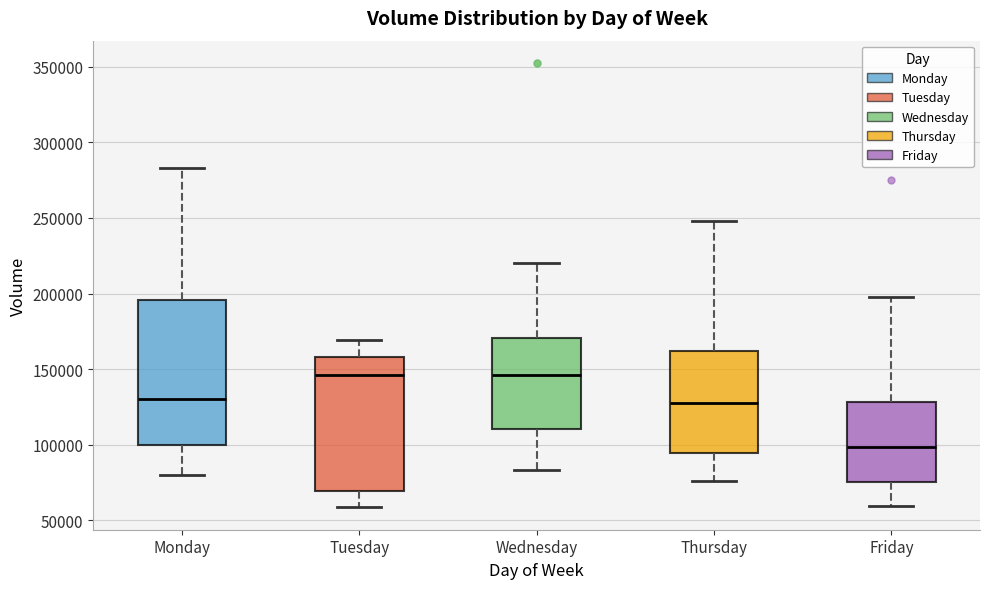

Which box is the tallest, from its lower edge to its upper edge?

Monday